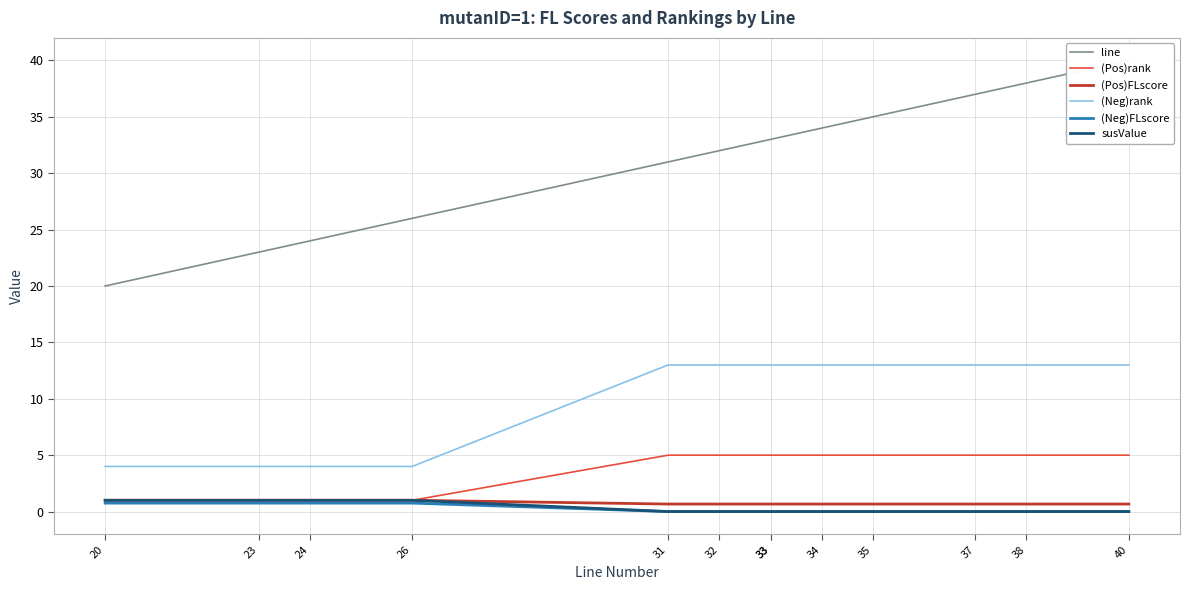

Count the susValue values in the range 0 to 1.

13